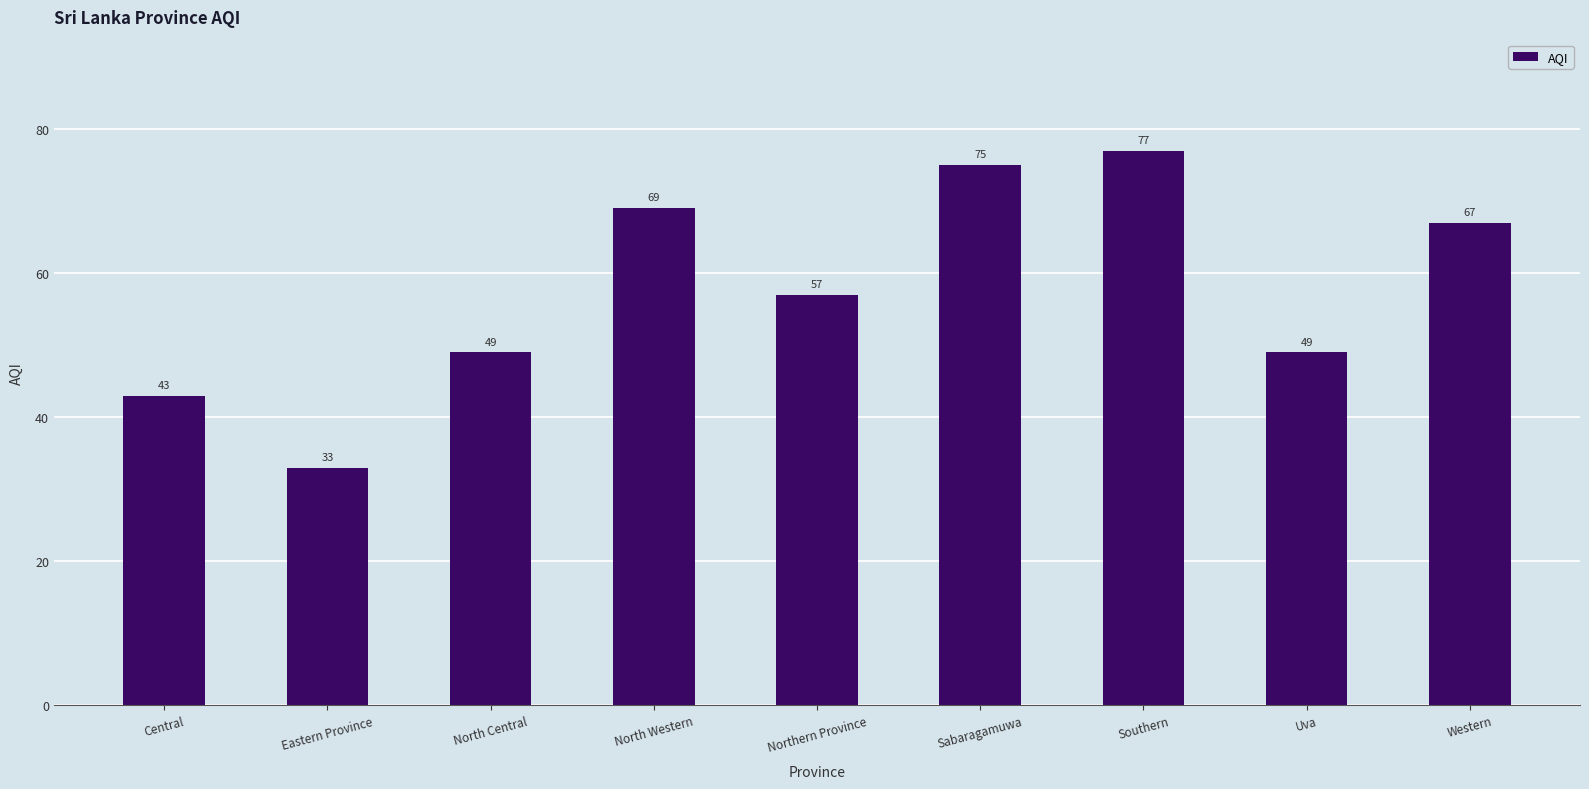

What position from the left is North Central?

3